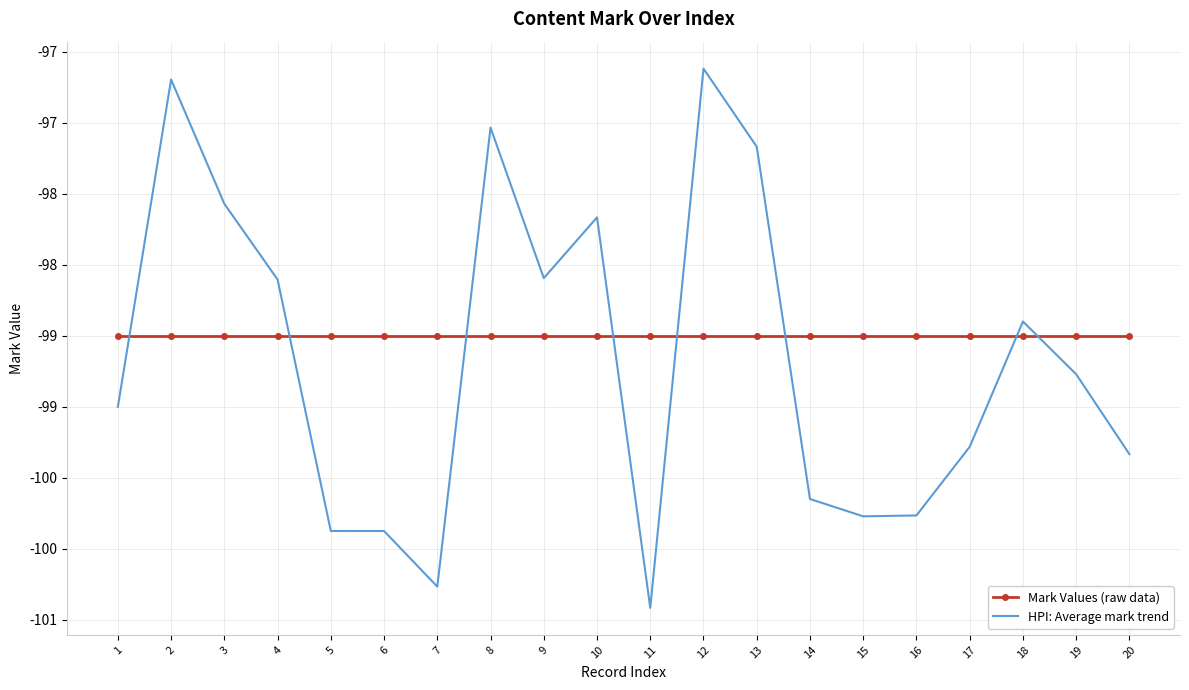

The value of Mark Values (raw data) at 14 is -177.8. True or false?

False